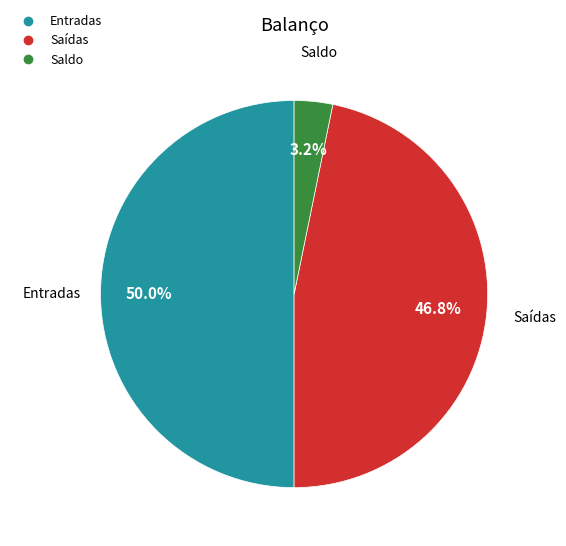

What is the largest slice in the pie chart?

Entradas